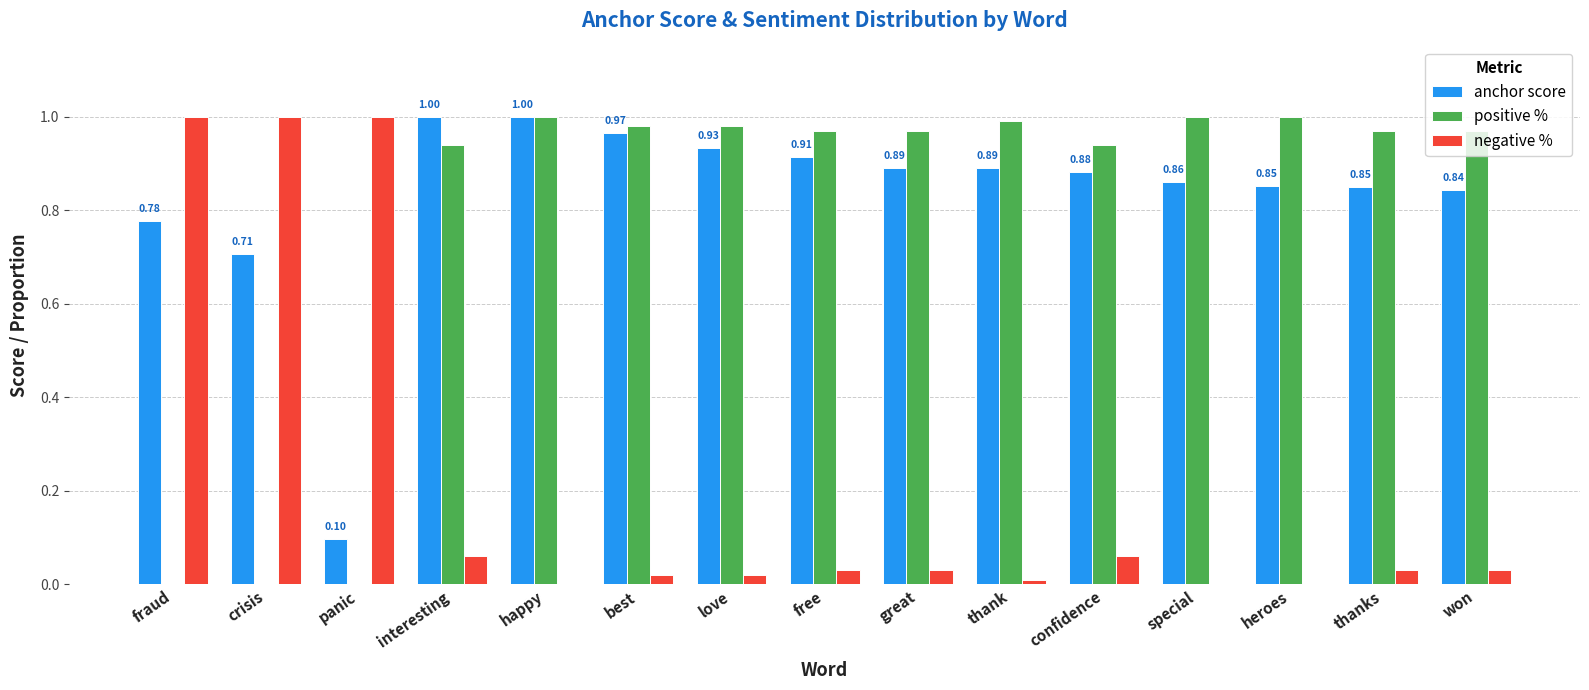

What is the sum of all positive % values?

11.7